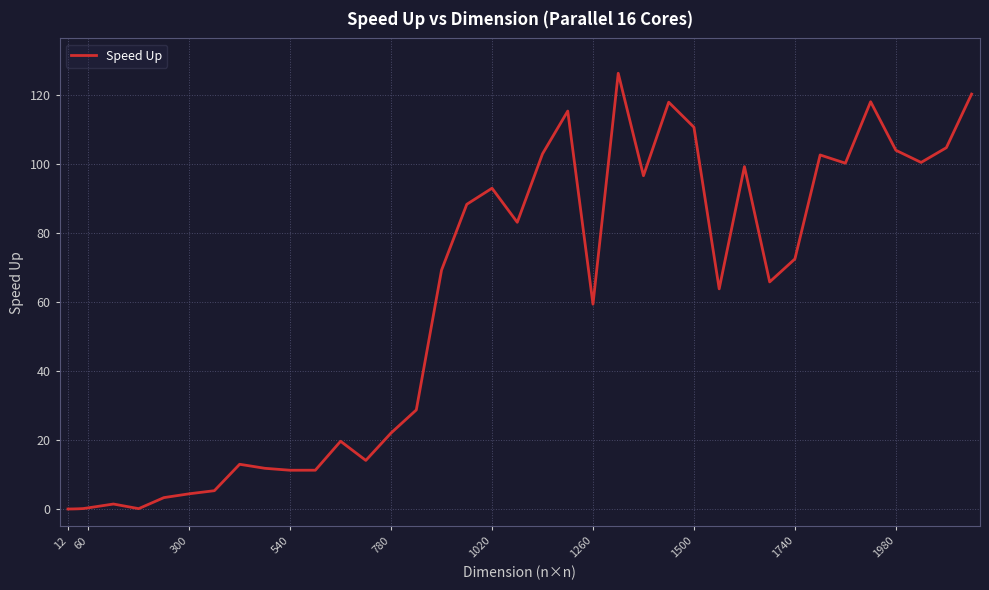

What is the greatest value displayed?

126.2